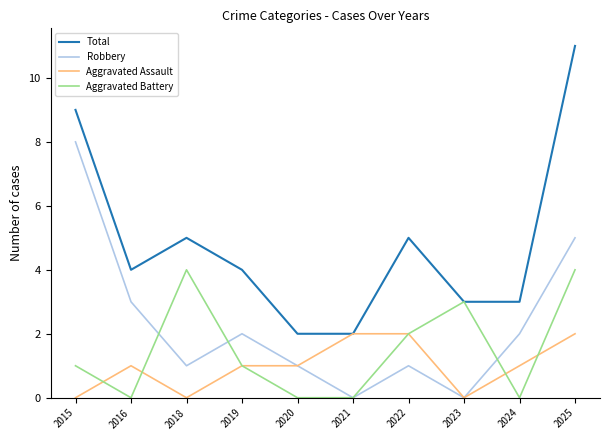

Which category has the highest value in the Total series?

2025